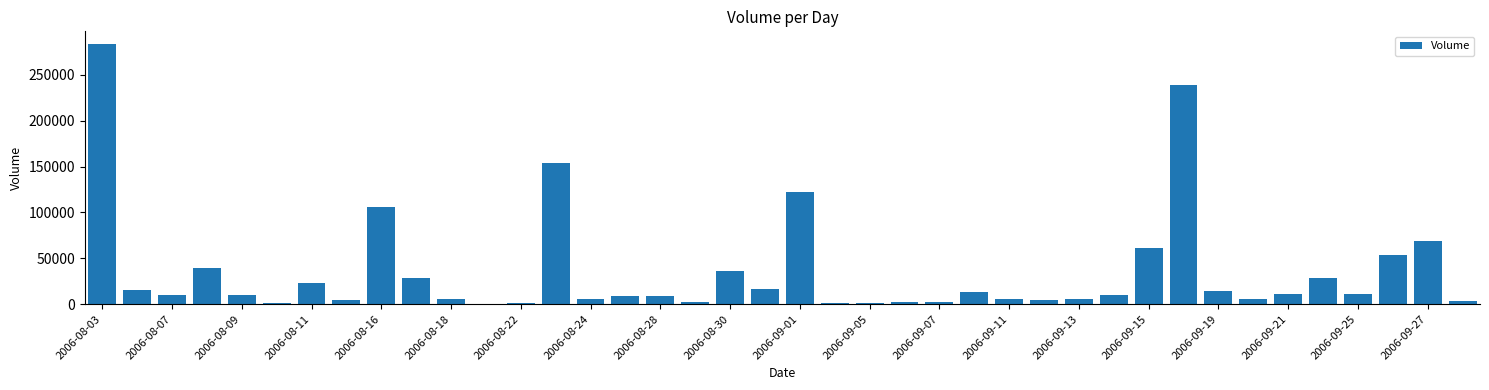

What is the greatest value displayed?

283302